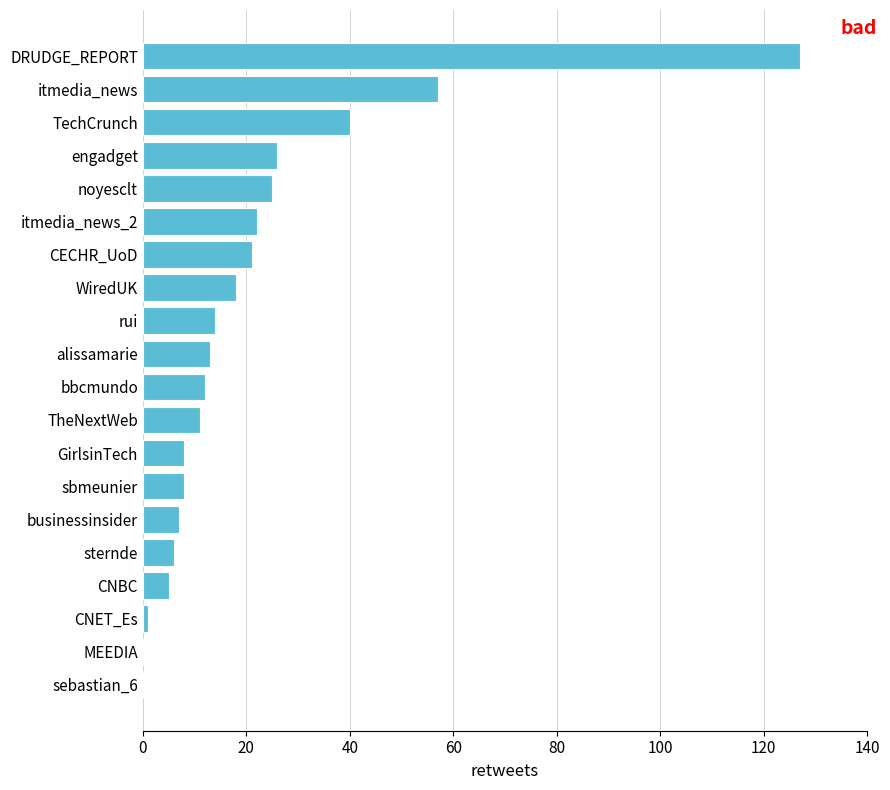

What is the sum of the values at GirlsinTech and engadget?

34